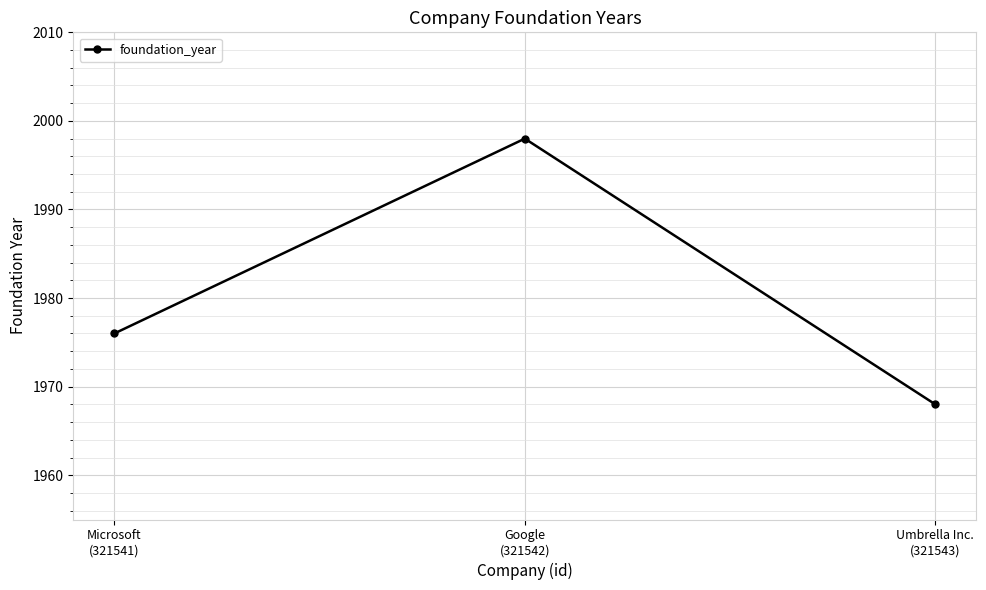

What is the ratio of the value at Google
(321542) to the value at Microsoft
(321541)?

1.0